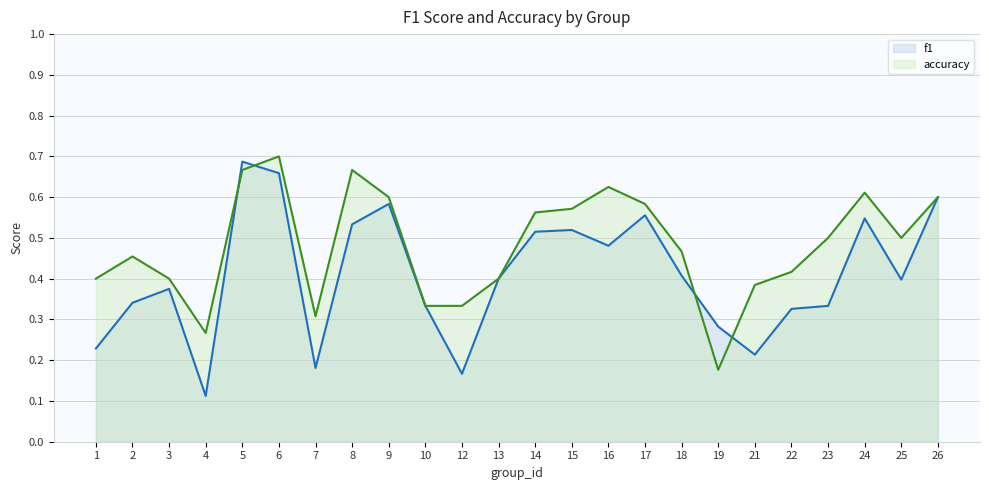

True or false: f1 has a value of 0.3 at 6.

False